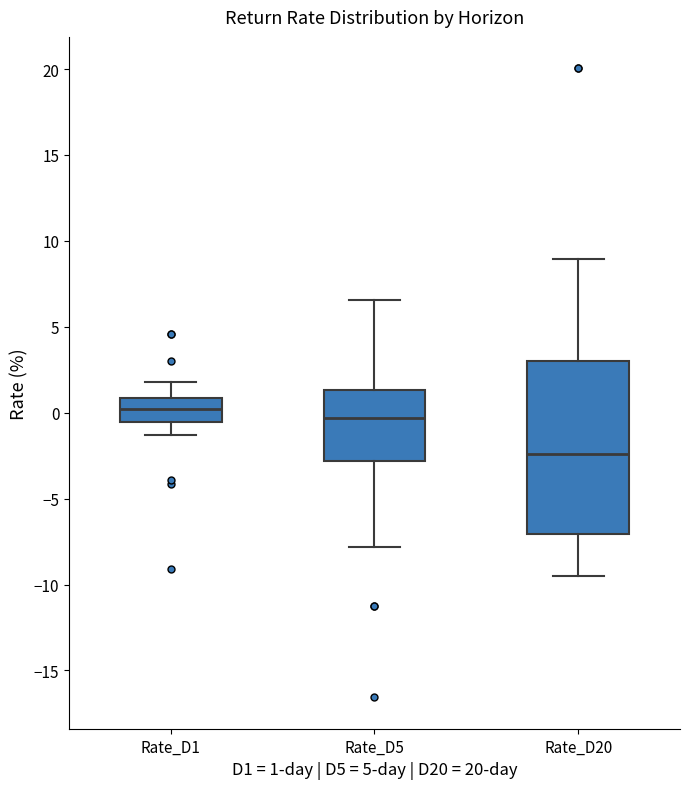

Reading left to right, read every box against the y-axis: the position of its median line, the range the box covers, and the ends of its whiskers. The values are not printed on the chart, so give them approximately, as read against the axis.

Rate_D1: median 0.0, box -0.5 to 1.0, whiskers -1.5 to 2.0
Rate_D5: median -0.5, box -3.0 to 1.5, whiskers -8.0 to 6.5
Rate_D20: median -2.5, box -7.0 to 3.0, whiskers -9.5 to 9.0